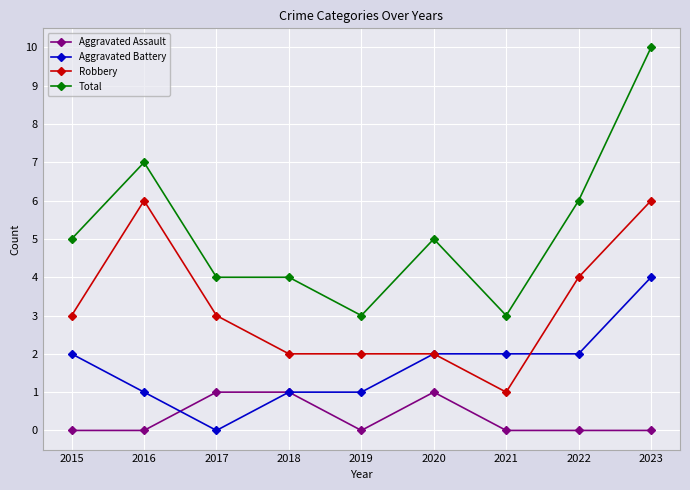

Count the Aggravated Battery values in the range 1 to 2.

7